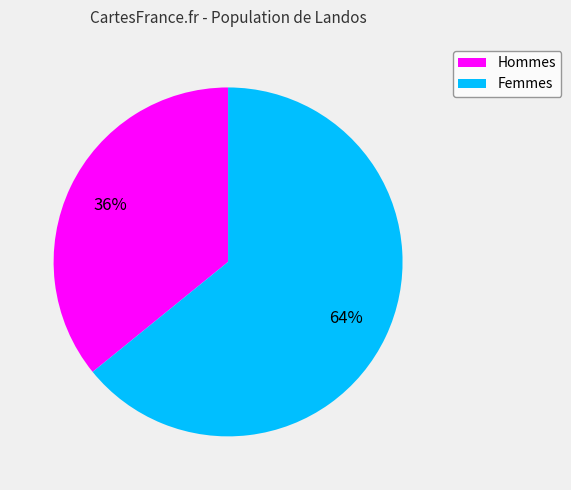

Which category has the smallest portion of the pie?

Hommes